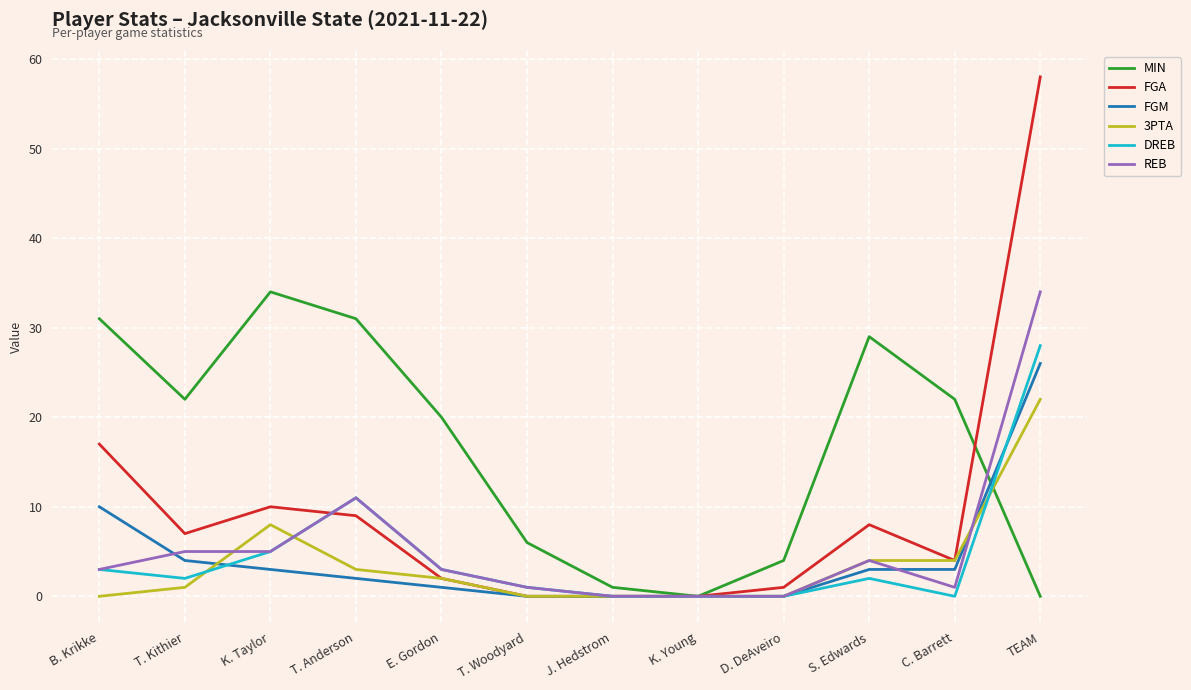

At which category is the sum across all series the highest?

TEAM